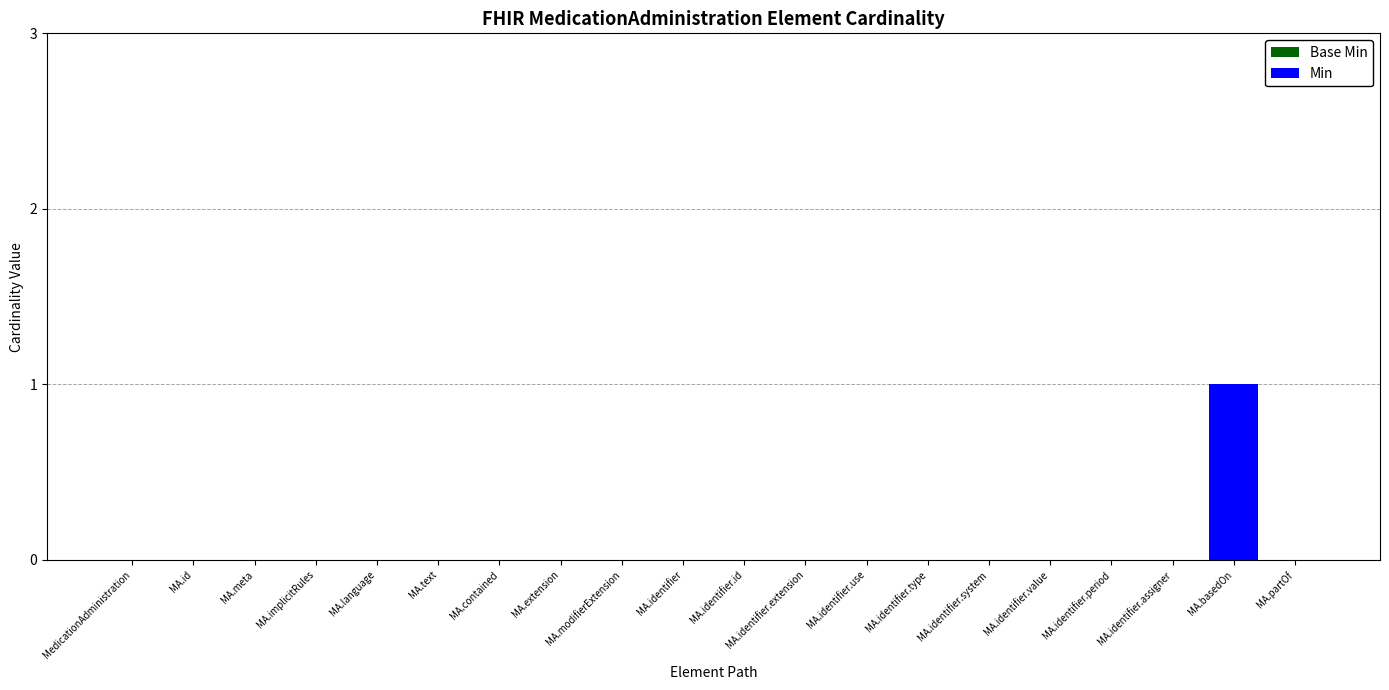

The chart shows a value of 0 at MA.identifier.assigner. True or false?

True